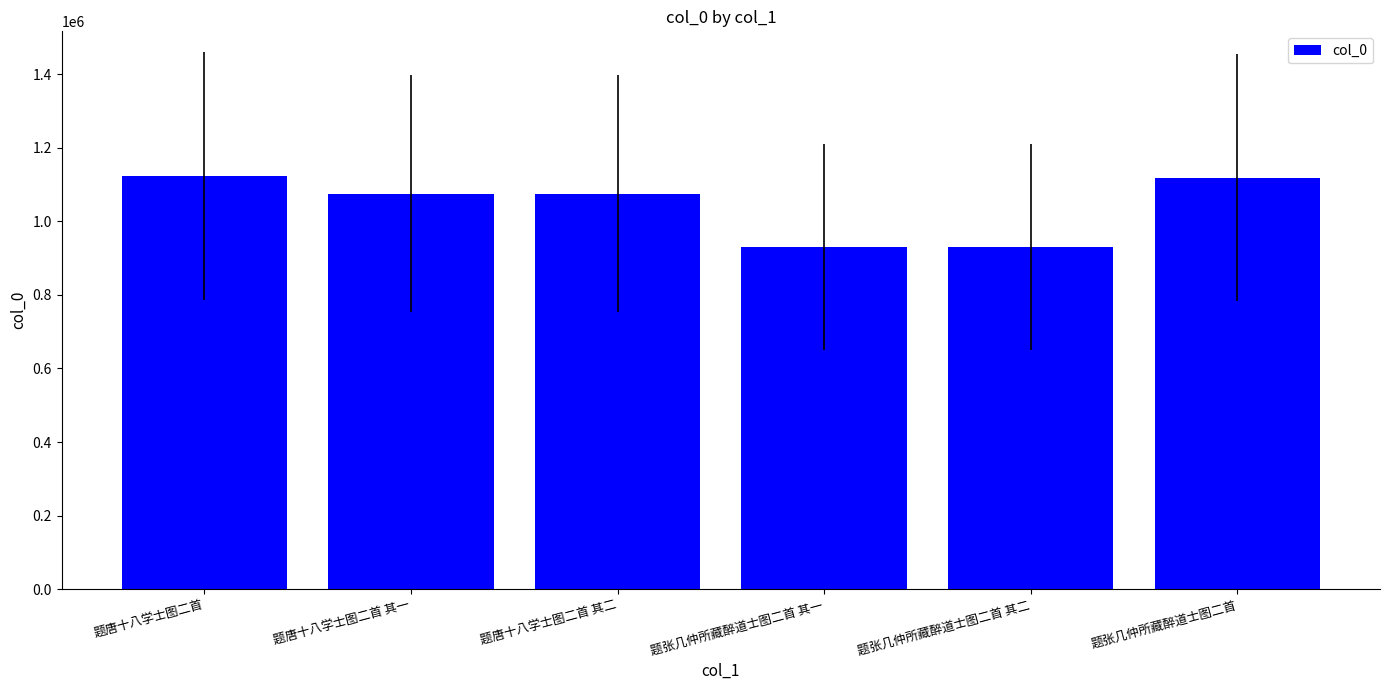

What is the difference between the second highest and minimum values?

187981